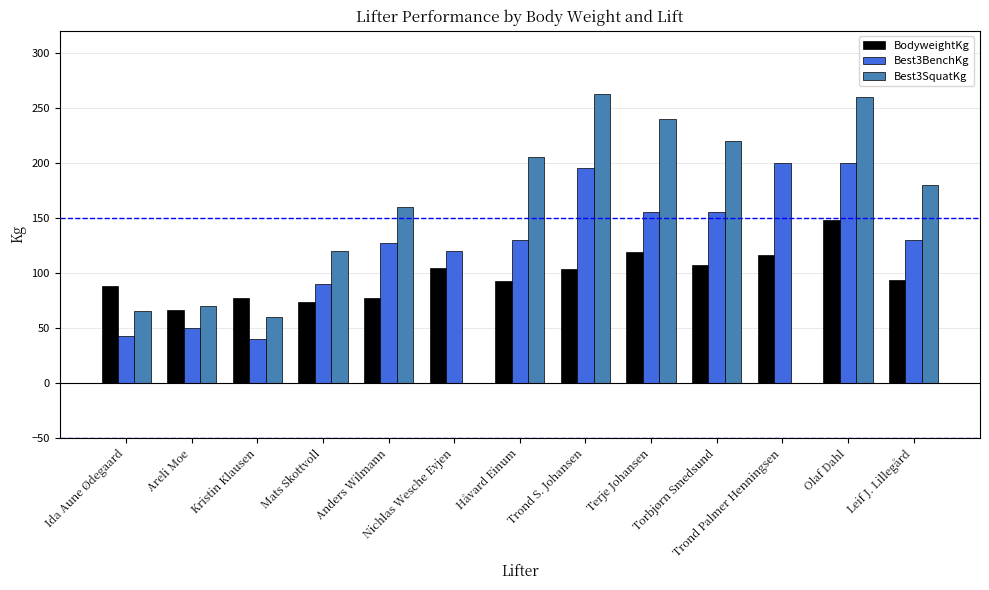

What is the greatest value displayed?

262.5